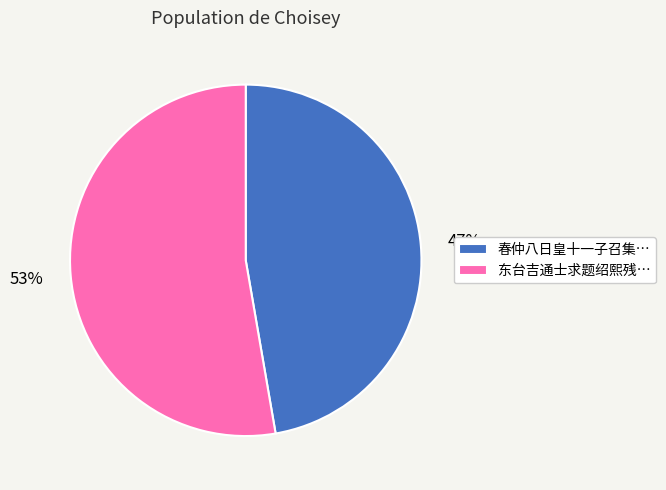

What is the largest slice in the pie chart?

东台吉通士求题绍熙残…